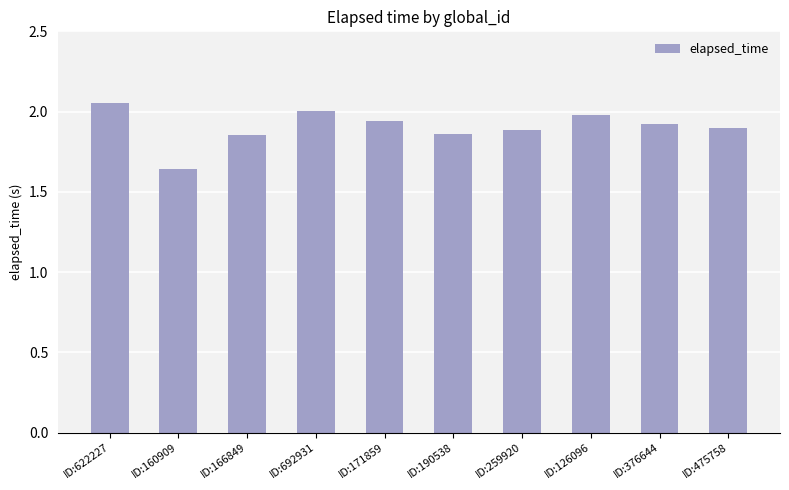

Does the chart contain stacked bars?

No